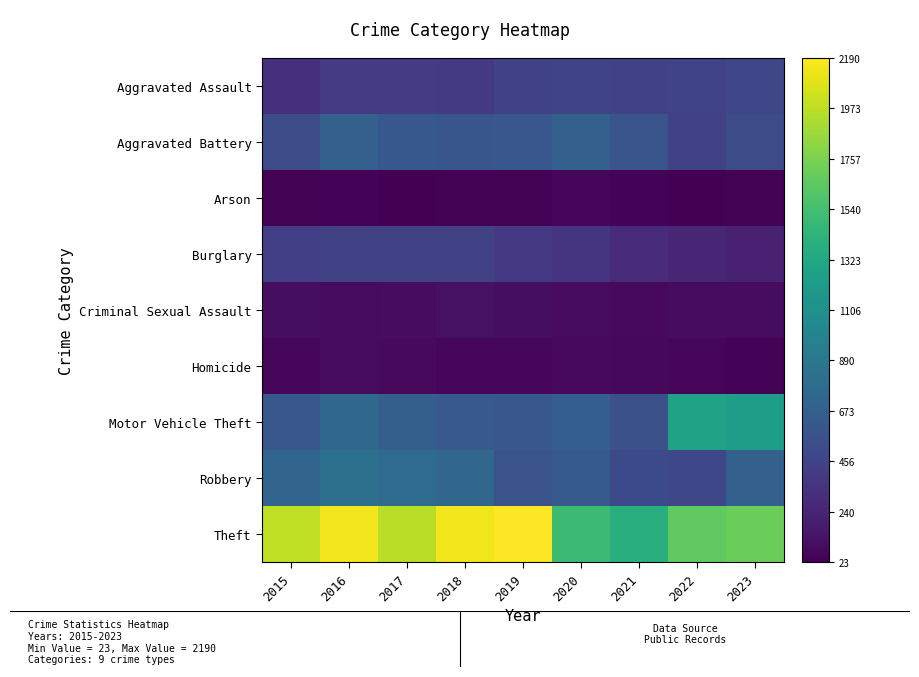

What is the spread (max minus min) of values at 2021?

1349